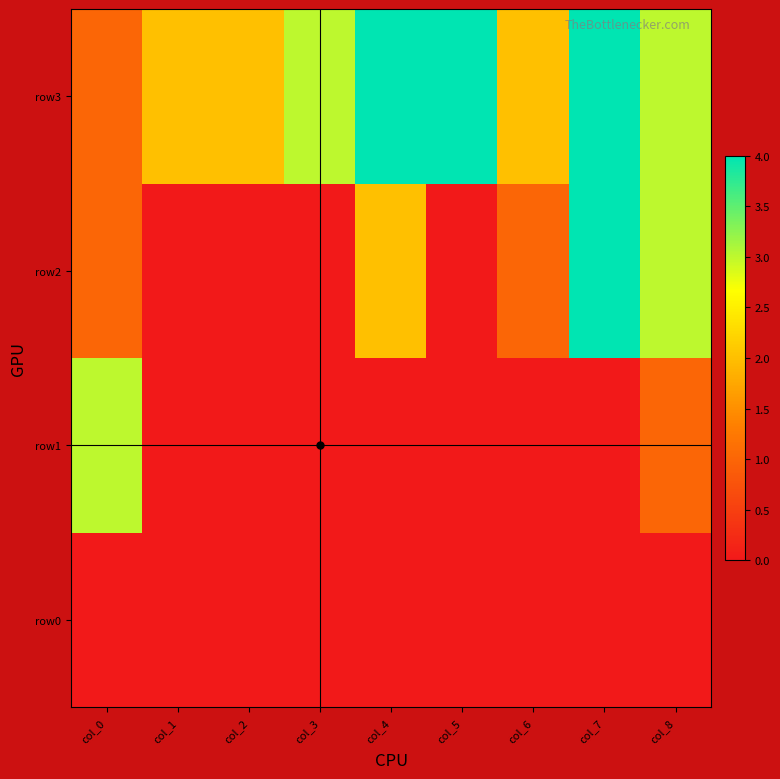

Which series has the widest spread of values?

row2